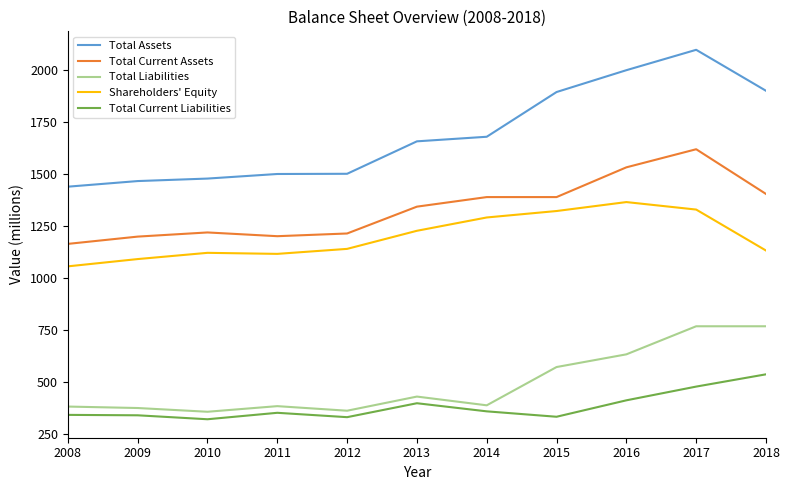

Is the value of Total Current Assets at 2010 greater than the value of Total Liabilities at 2013?

Yes